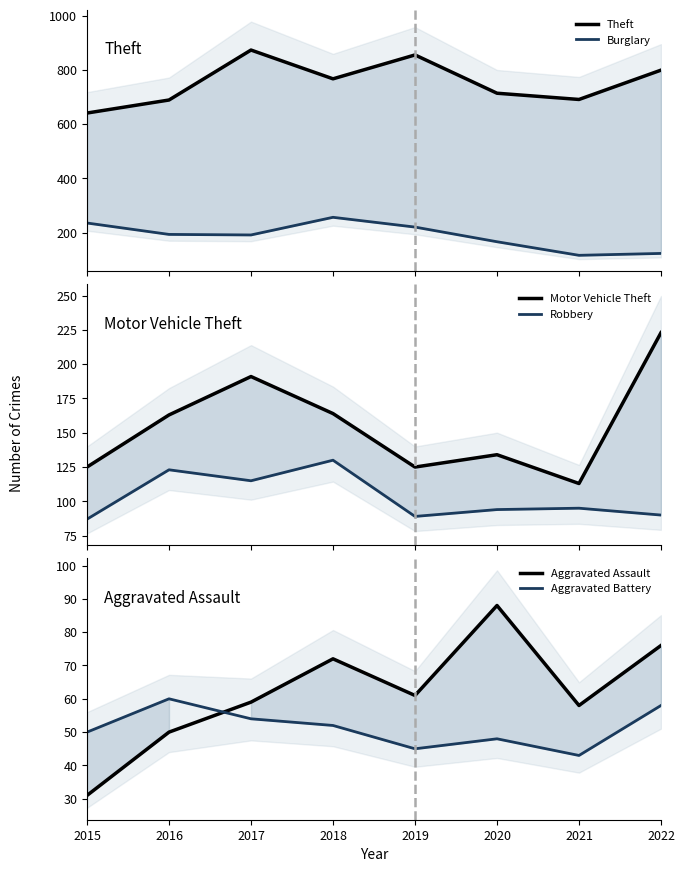

At which category is the sum across all series the highest?

2017